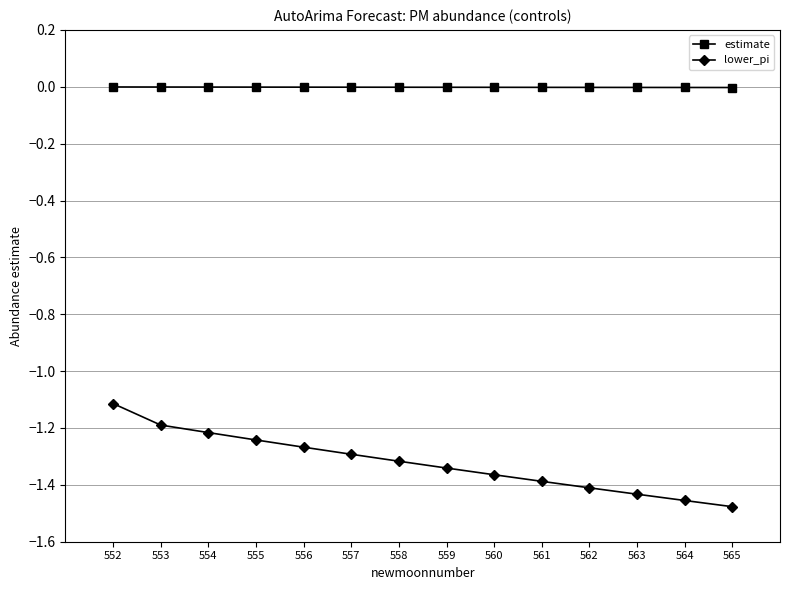

List the series in order of their peak value, highest first.

estimate, lower_pi